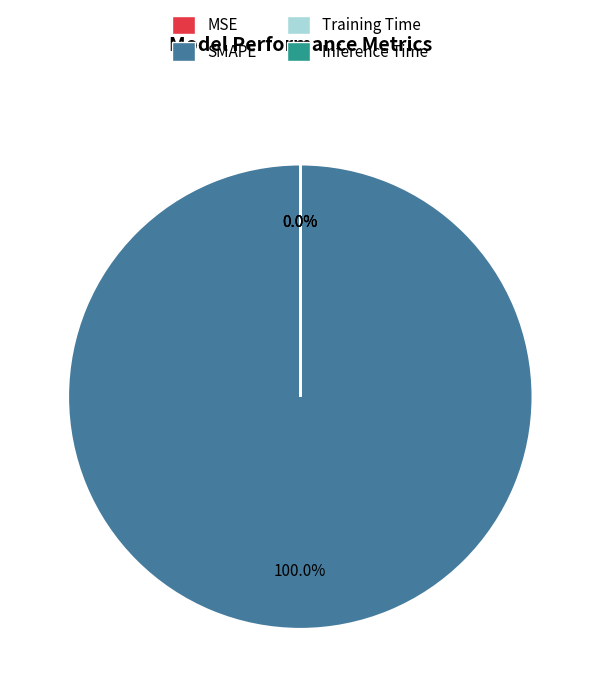

Is it true that SMAPE is 91% of the pie?

False